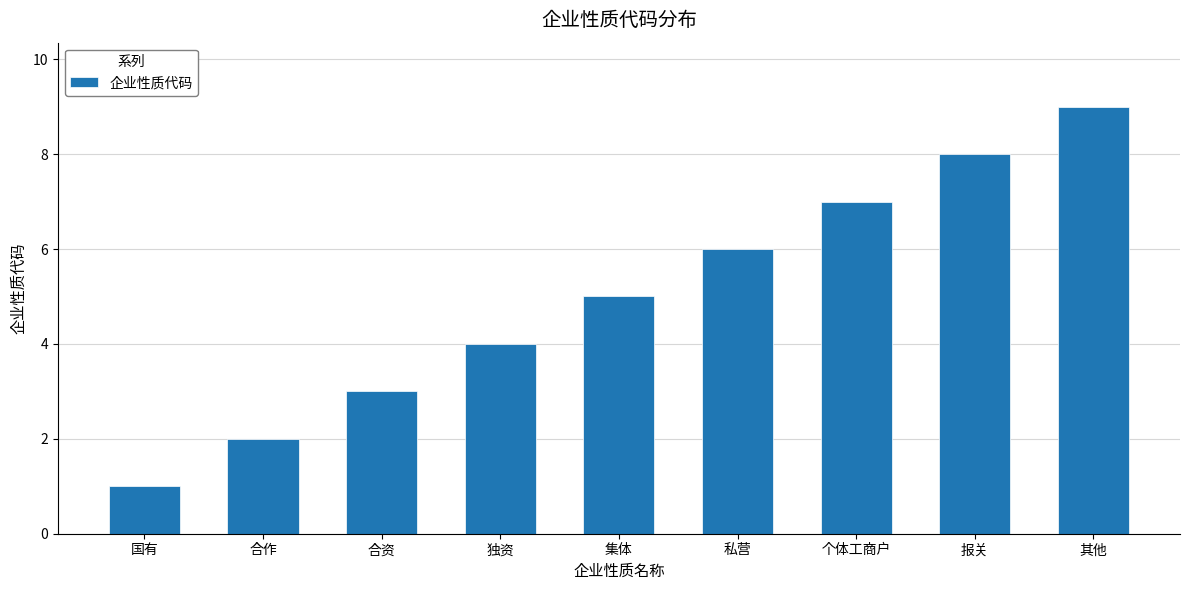

What is the change in value from 个体工商户 to 报关?

+1